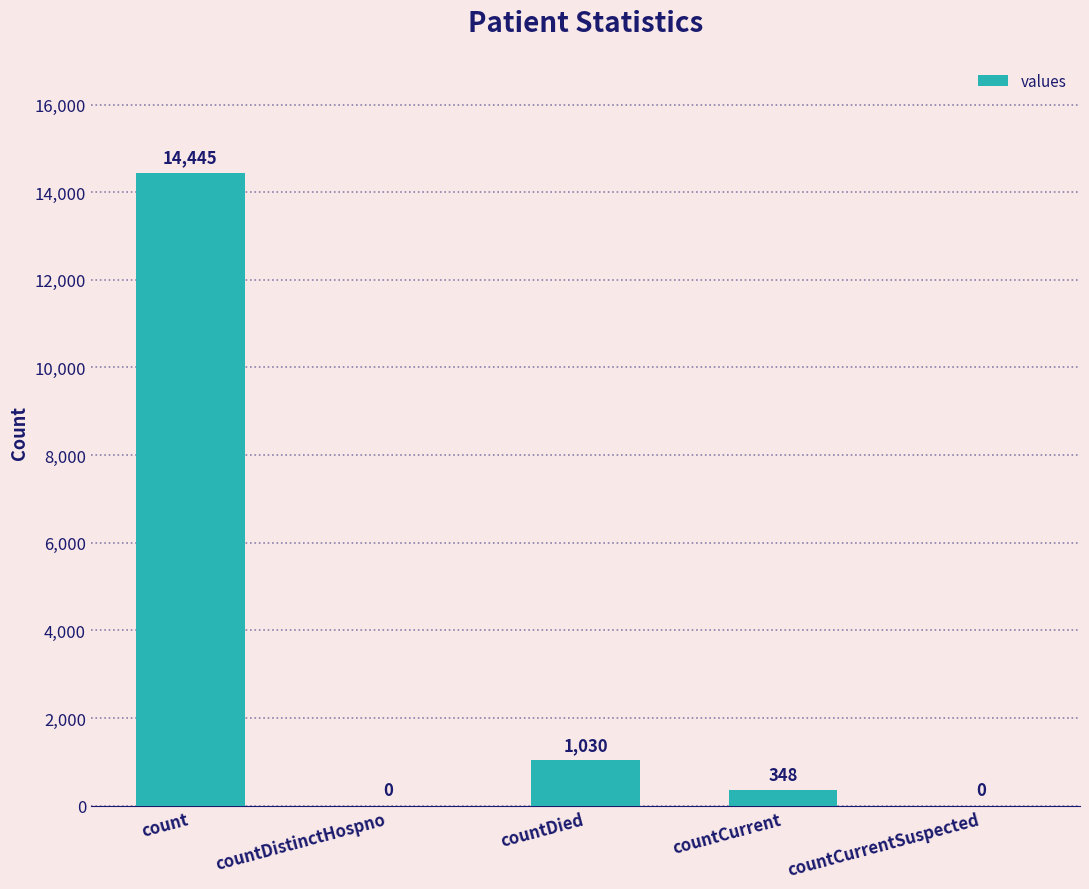

How many categories are shown in the chart?

5